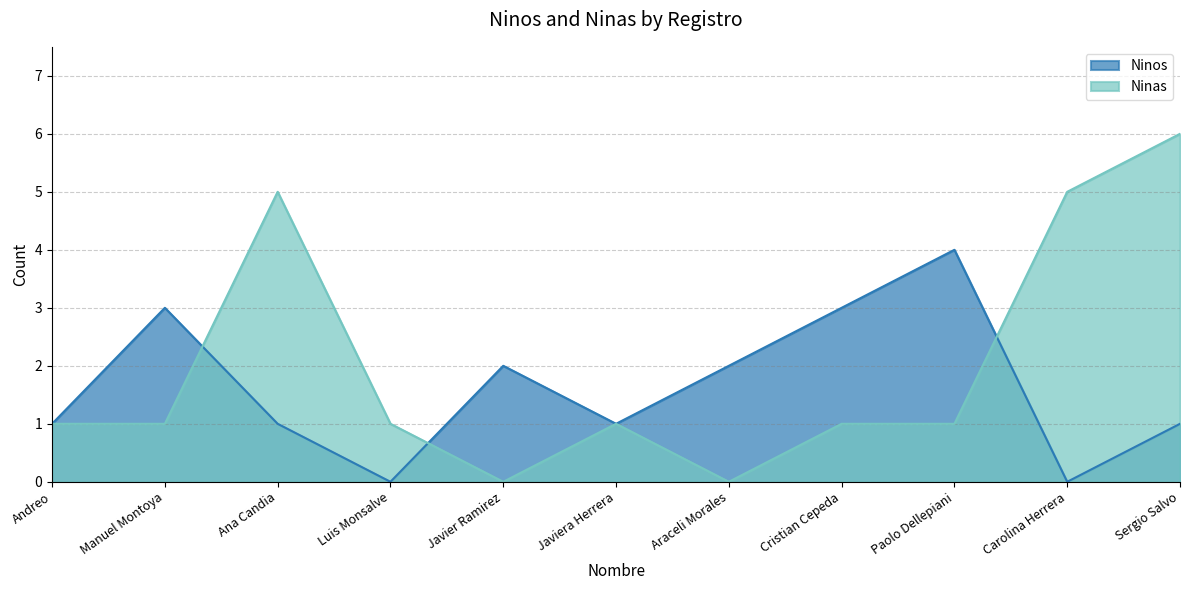

What are all the series names shown in the legend?

Ninos, Ninas